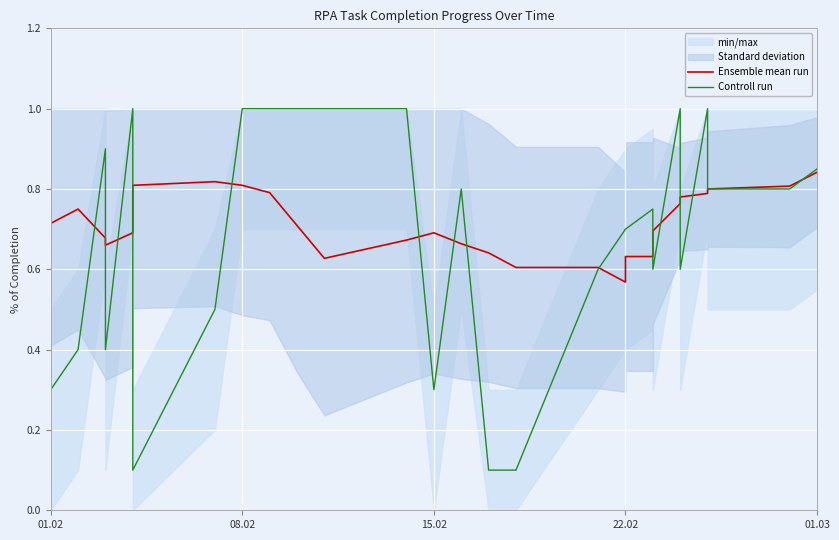

Which series has the largest range (max minus min)?

Controll run